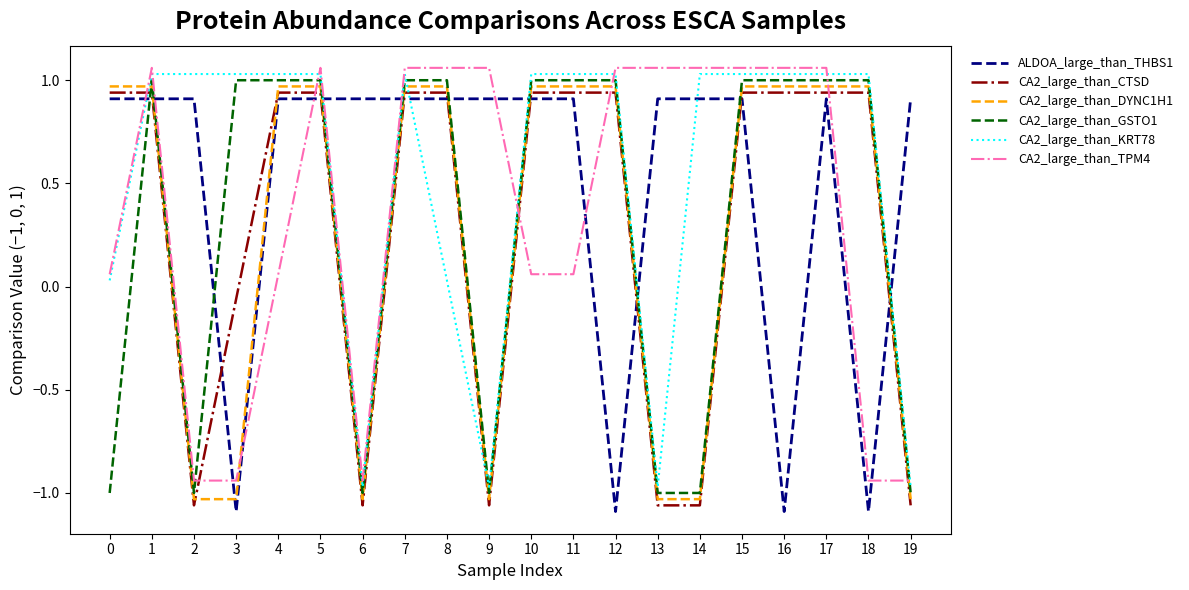

Where is the first local maximum for CA2_large_than_TPM4?

1